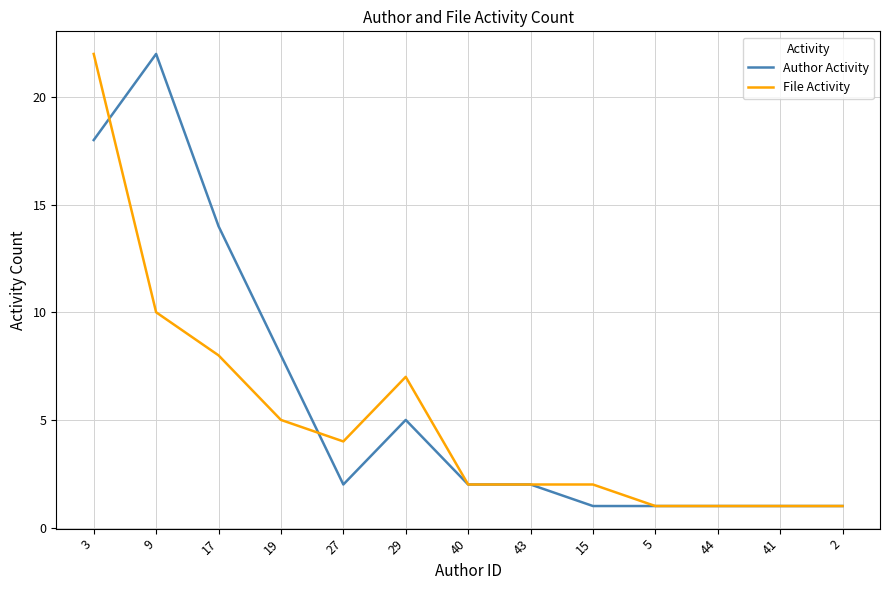

At which category is the sum across all series the highest?

3